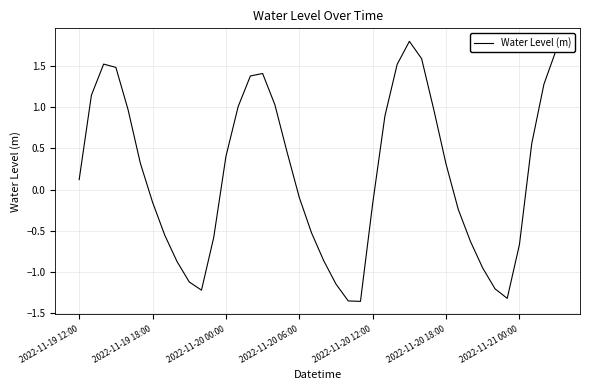

Where does the data first go above 0?

2022-11-19 12:00